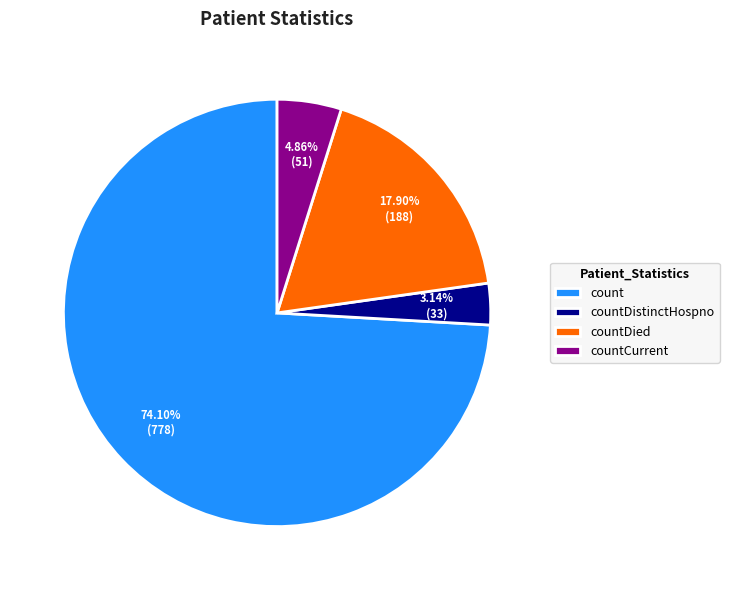

To the nearest percent, what portion does countDistinctHospno represent?

3%